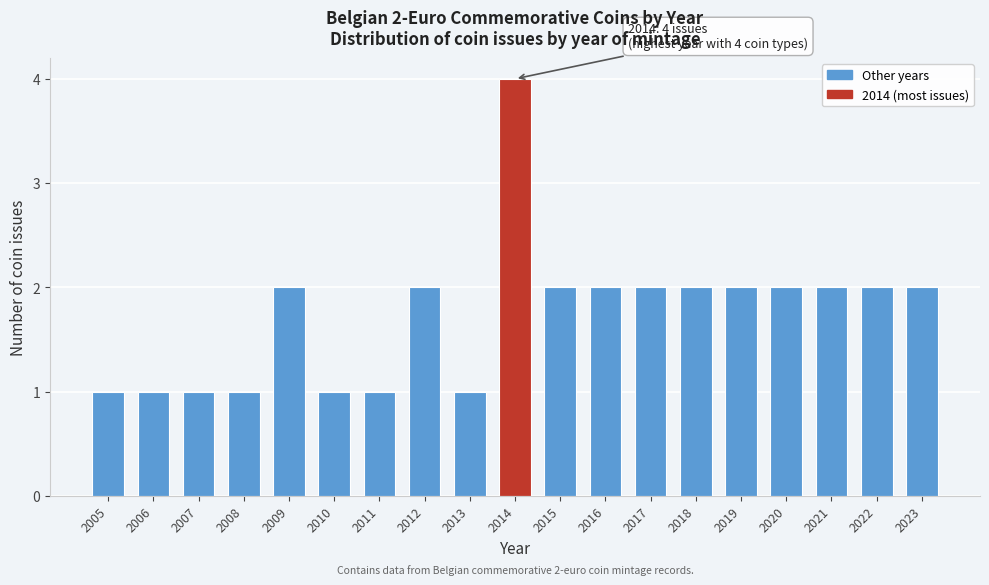

Reading right to left, transcribe all the data shown in this chart.

2	2	2	2	2	2	2	2	2	4	1	2	1	1	2	1	1	1	1